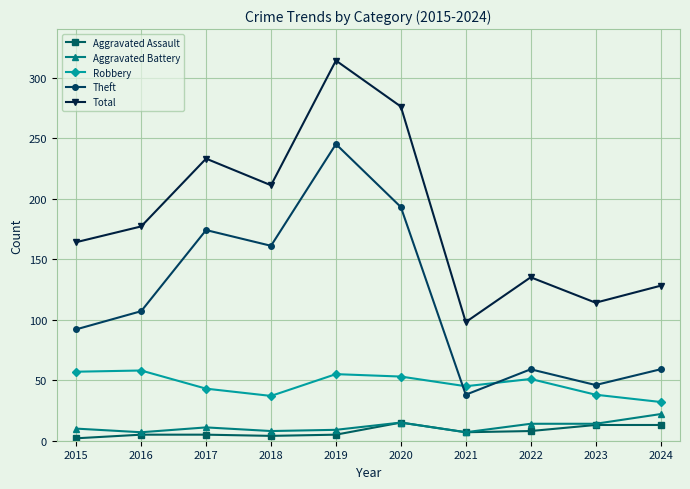

What is the spread (max minus min) of values at 2023?

101